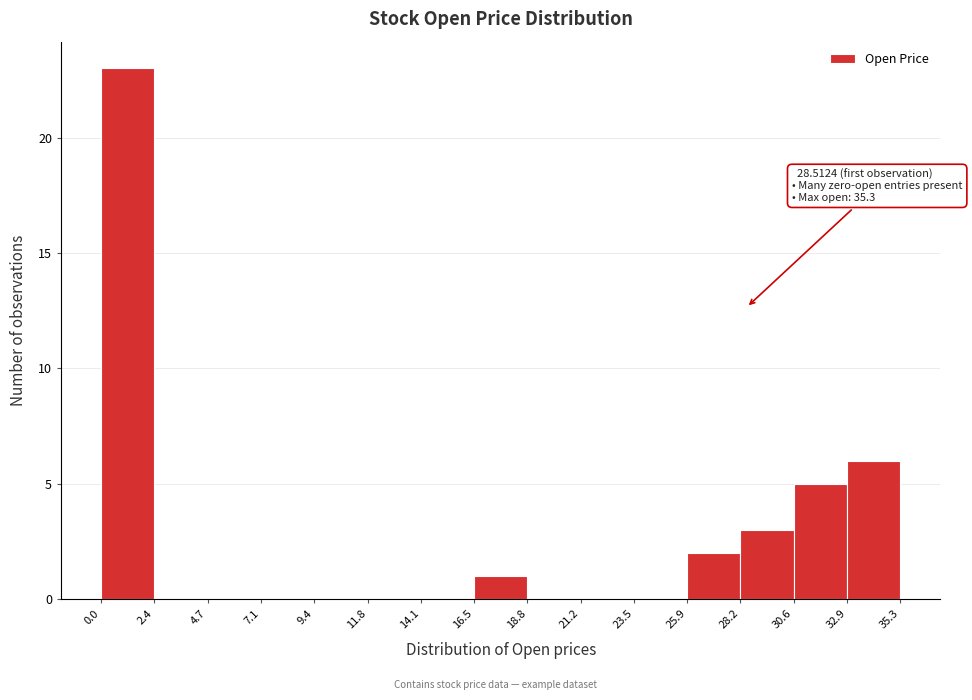

Over which range of the x-axis is the bar tallest?

0.0 to 2.4